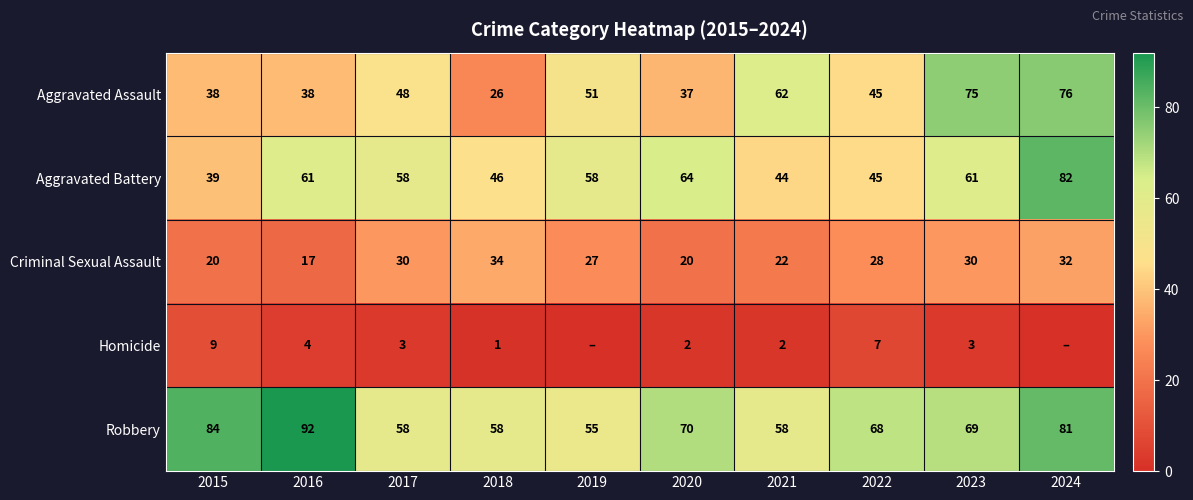

Is it true that Aggravated Battery equals 82 at 2024?

True